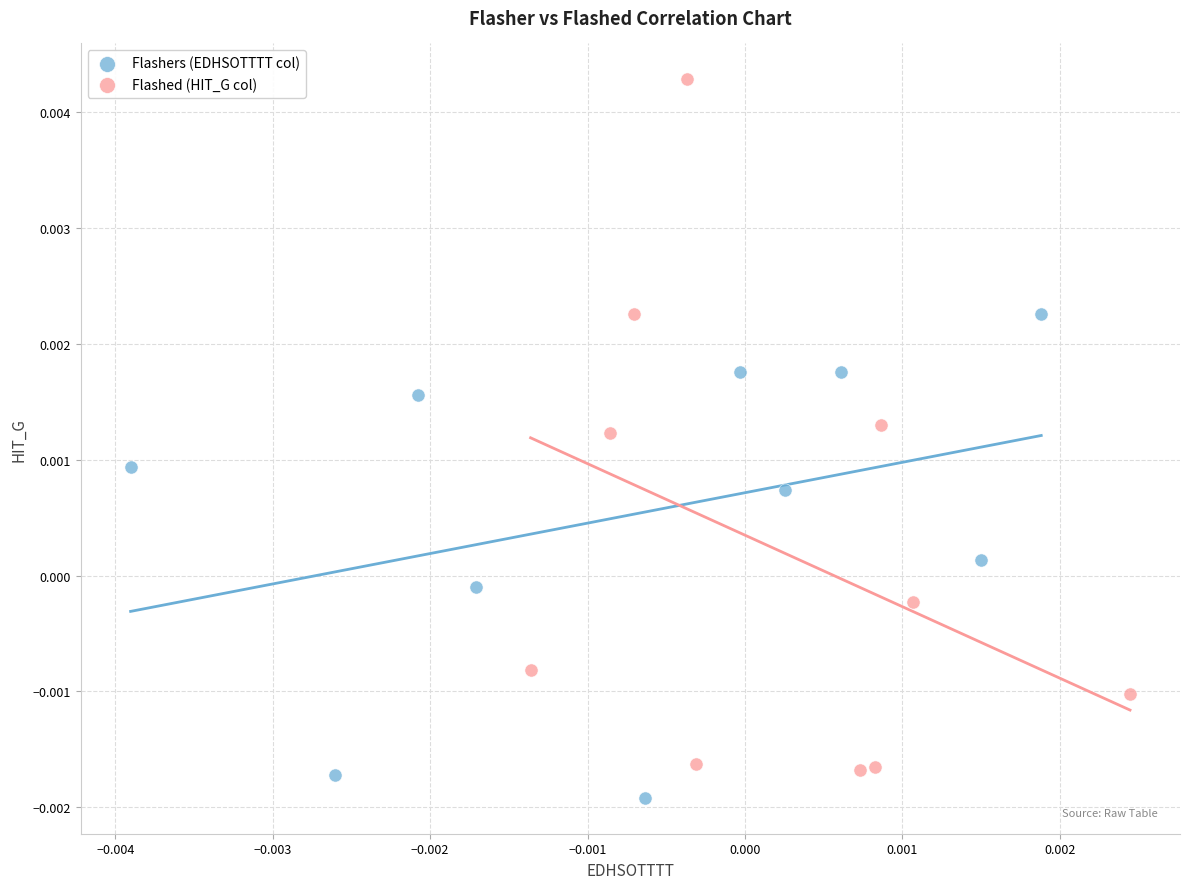

Which series contains the highest Y value?

Flashed (HIT_G col)